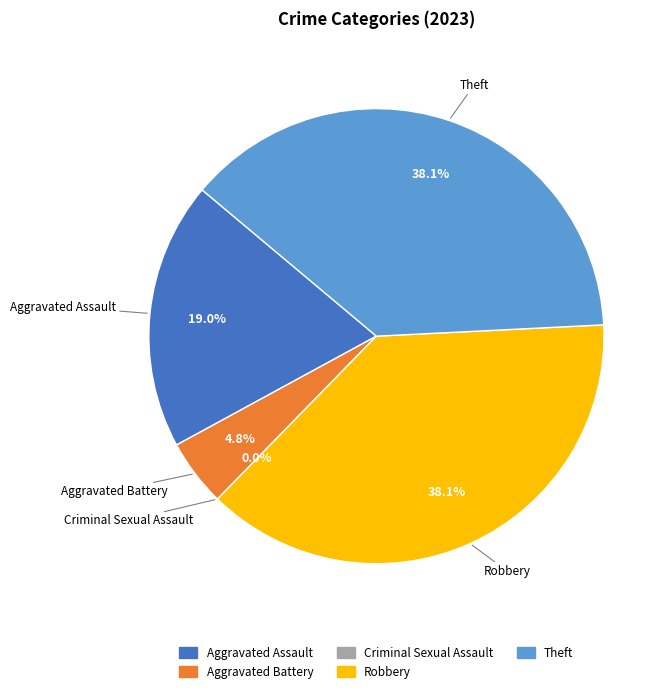

Rank the categories by value from highest to lowest.

Robbery, Theft, Aggravated Assault, Aggravated Battery, Criminal Sexual Assault